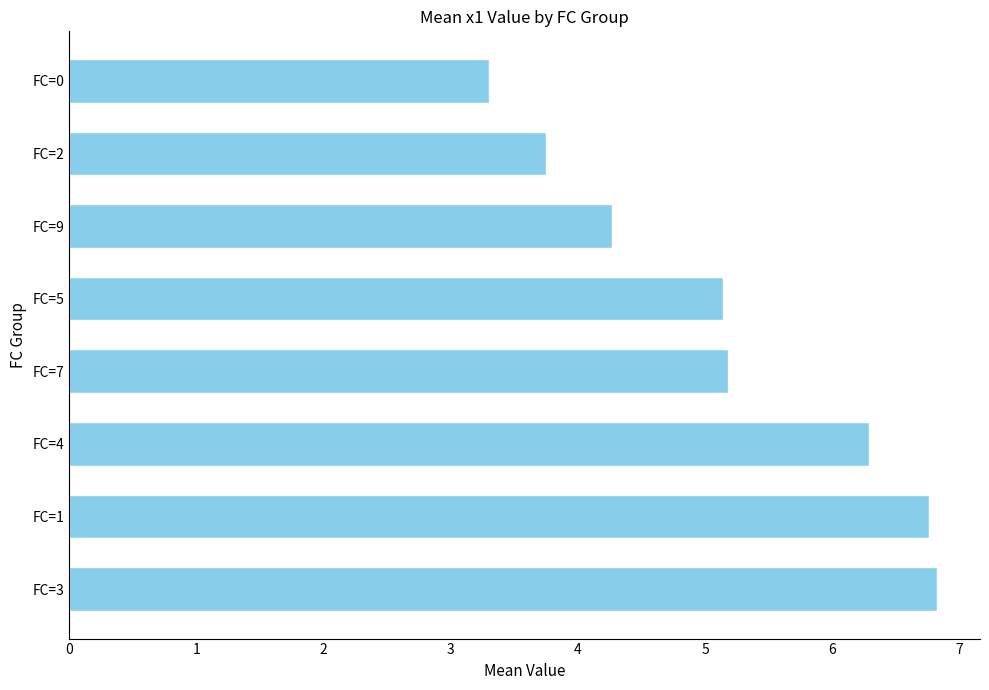

What is the minimum value shown in the chart?

3.3